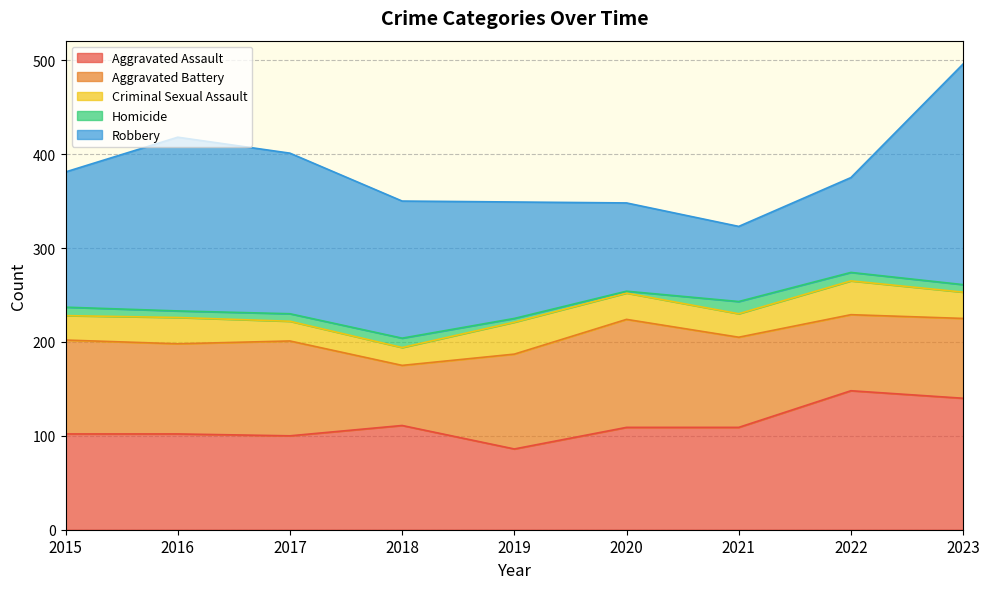

Which series changed the most between 2015 and 2021?

Robbery